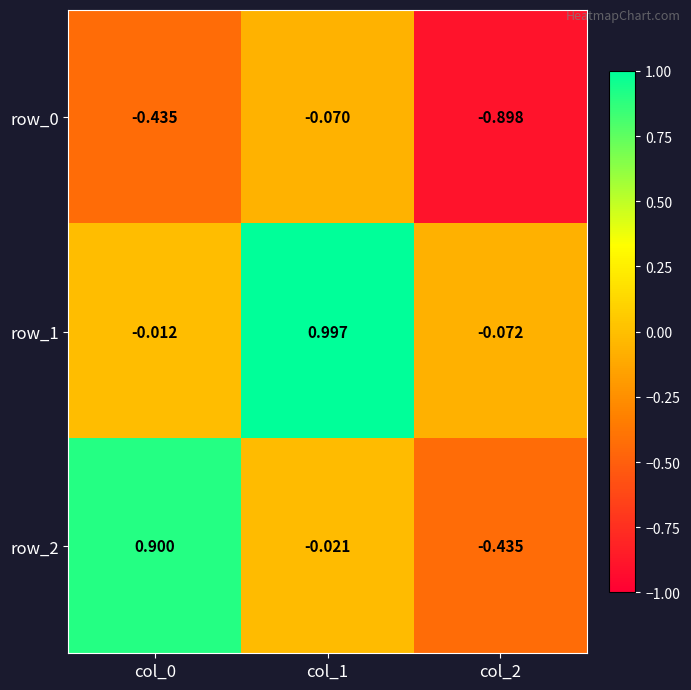

At which category does the chart reach its minimum across all series?

col_2